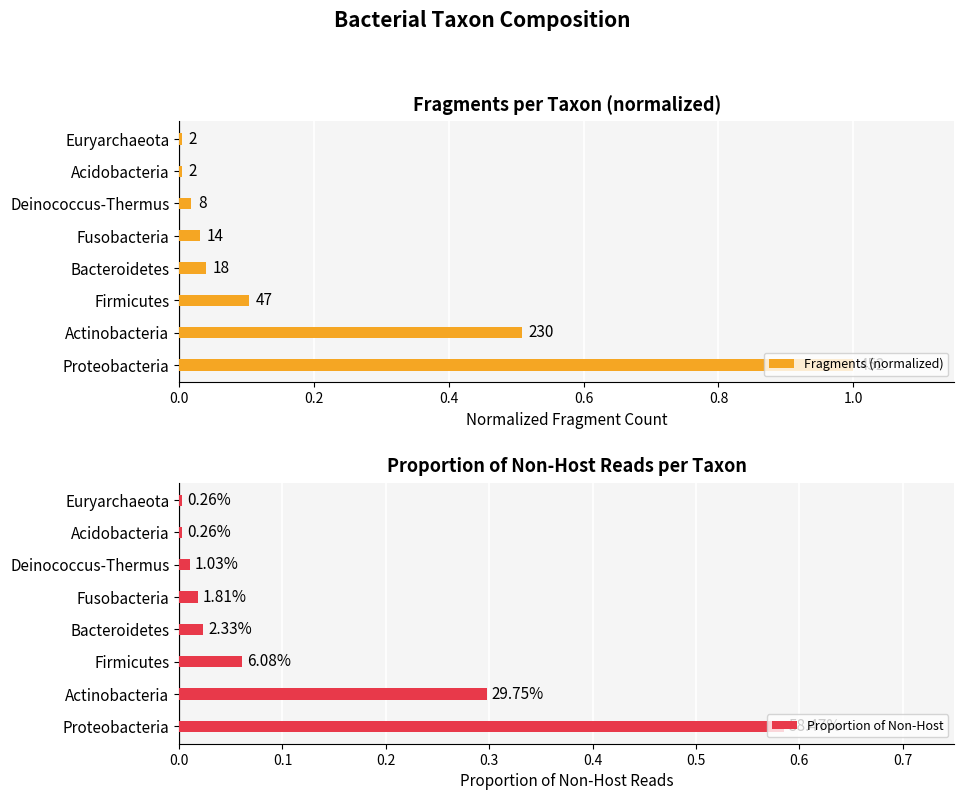

What are all the series names shown in the legend?

Fragments (normalized), Proportion of Non-Host